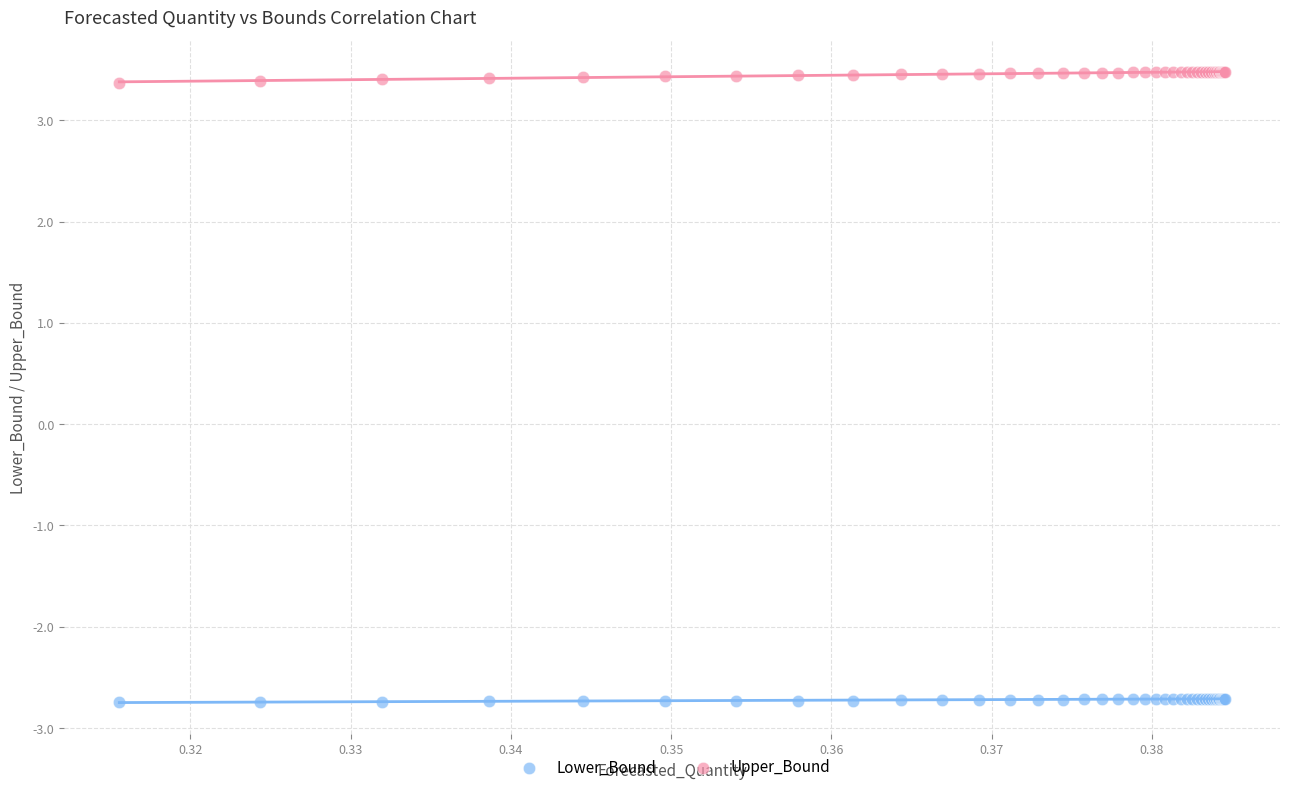

Which series reaches the maximum Y coordinate?

Upper_Bound